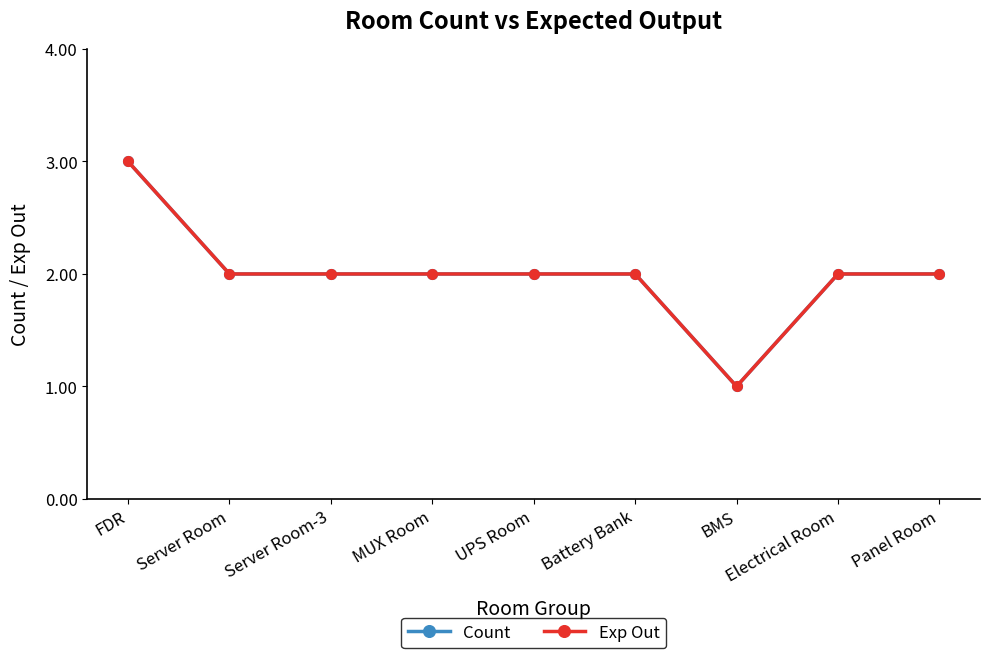

What is the sum of the Exp Out values at BMS and Server Room?

3